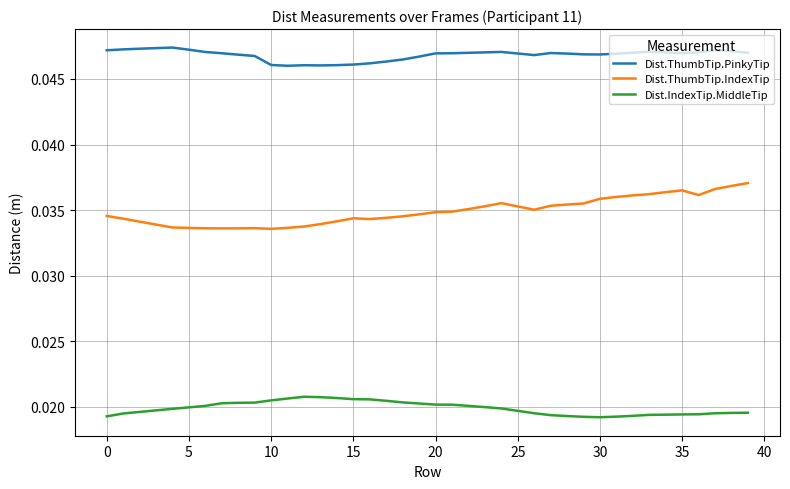

True or false: Dist.IndexTip.MiddleTip and Dist.ThumbTip.IndexTip cross at least once.

False